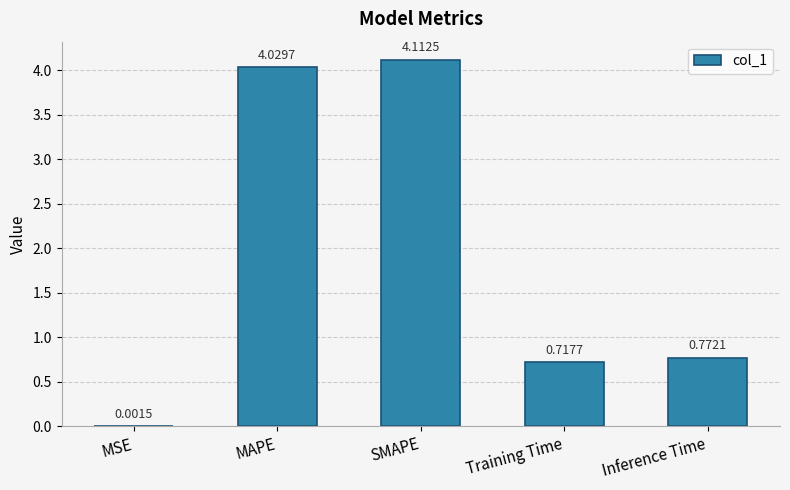

Which has a higher value, MSE or MAPE?

MAPE